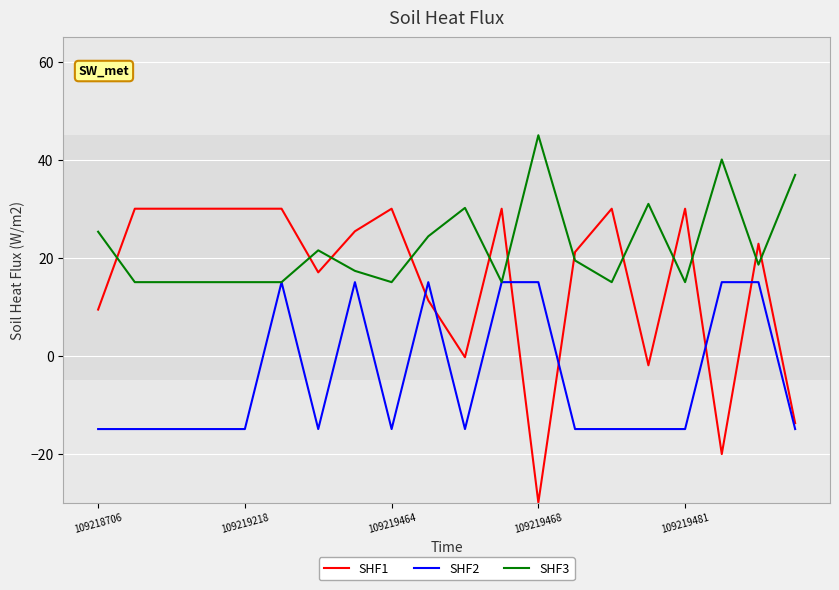

Which series has the largest range (max minus min)?

SHF1